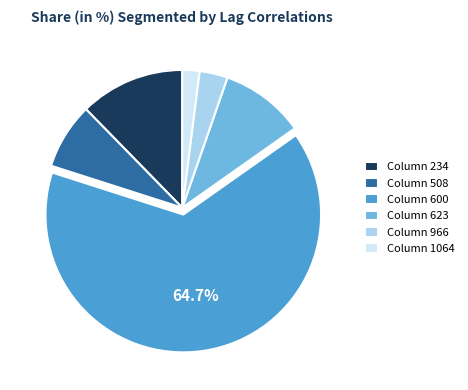

Which slice is the smallest?

Column 1064